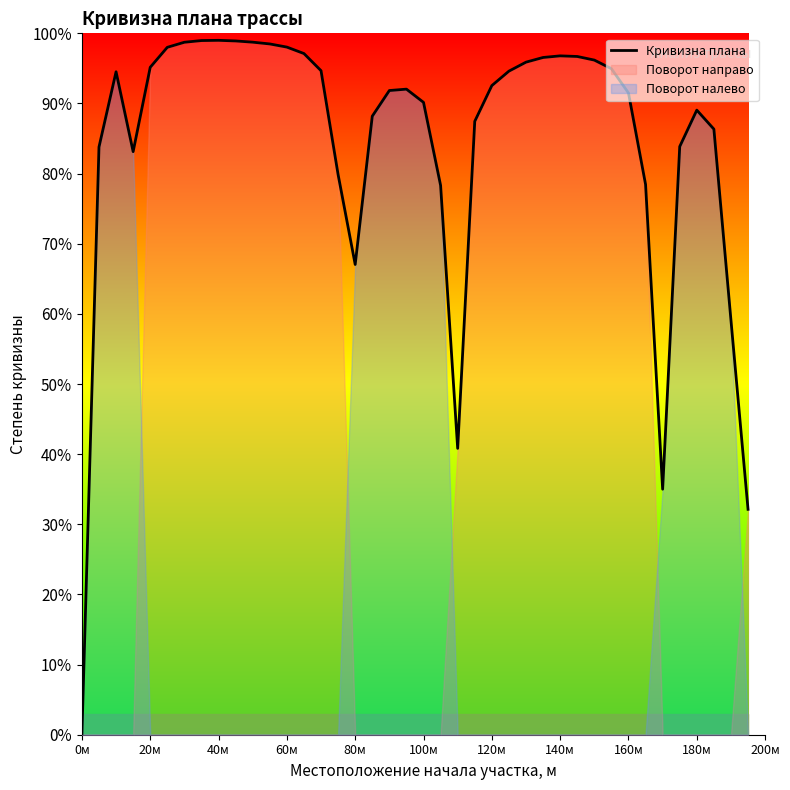

Is it true that Кривизна плана equals 44.9 at 60м?

False